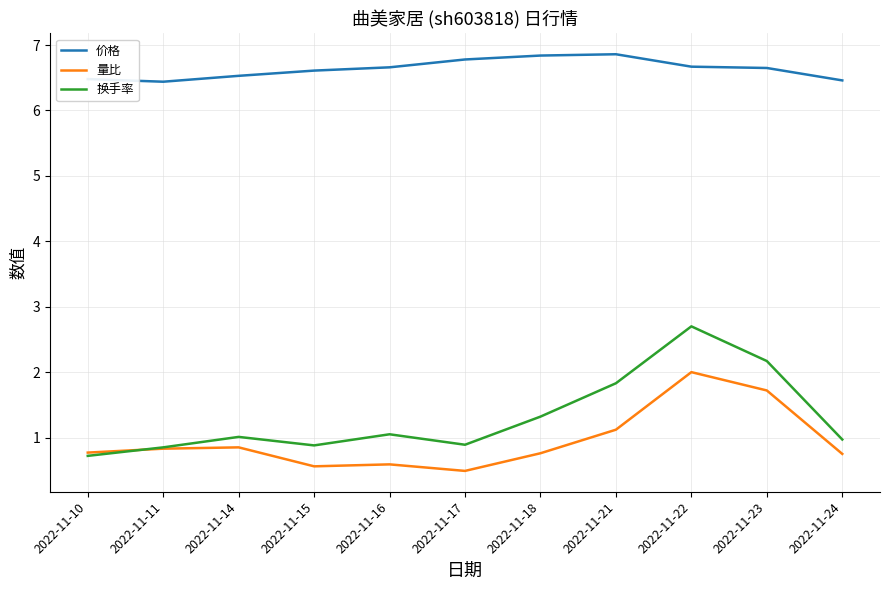

True or false: 换手率 has a value of 1.2 at 2022-11-17.

False